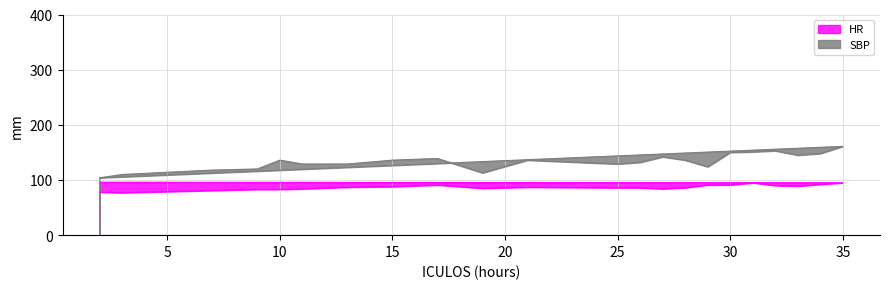

True or false: SBP and HR cross at least once.

False